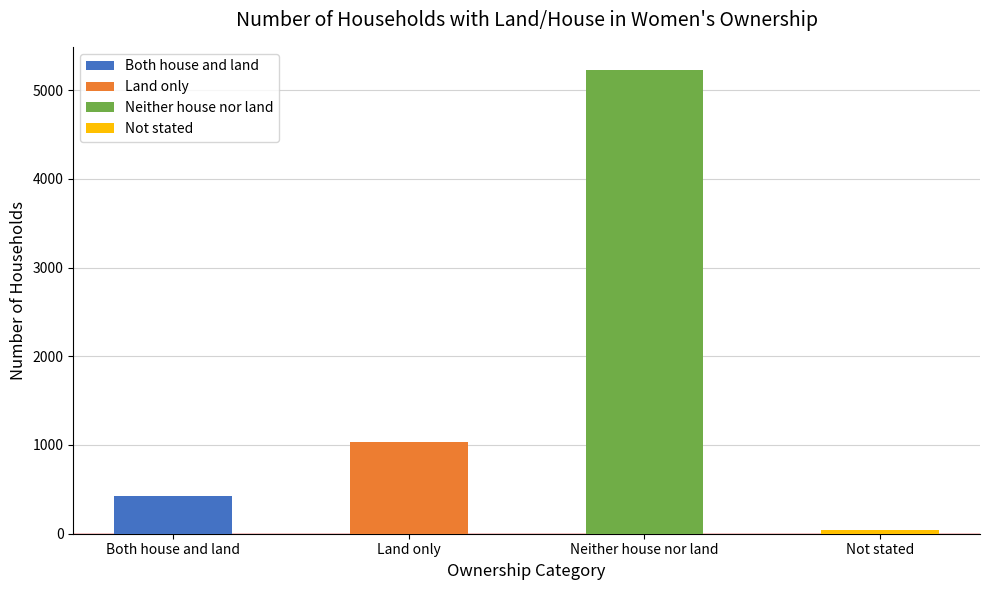

What is the difference between the second highest and minimum values?

992